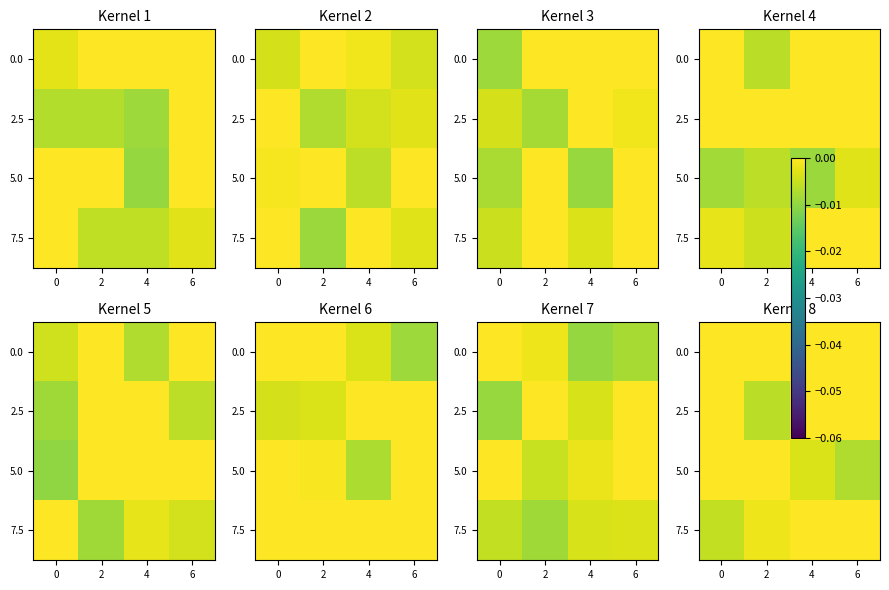

The value of 0.0 at 0 is 0.0. True or false?

True